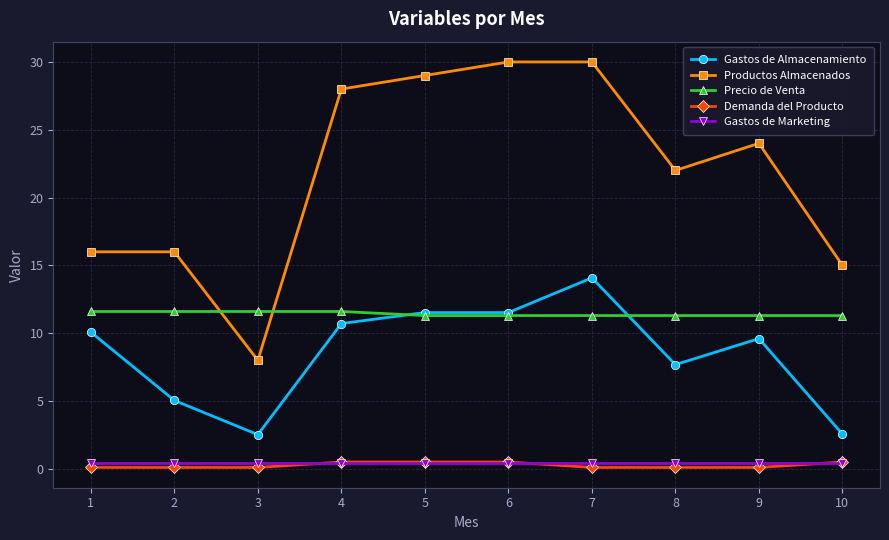

How many lines are shown in the chart?

5